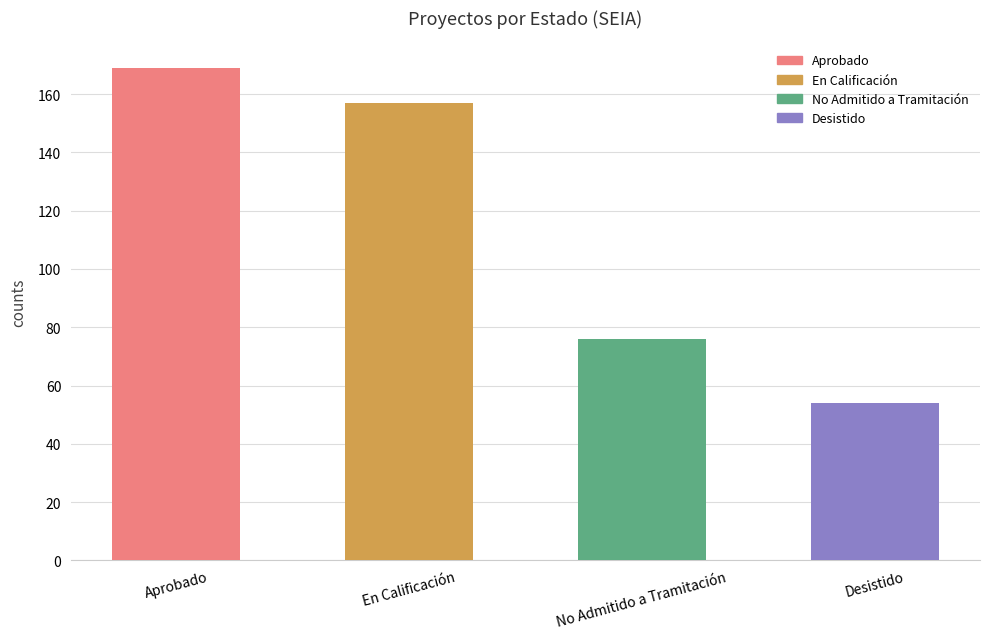

The chart shows a value of 169 at Aprobado. True or false?

True